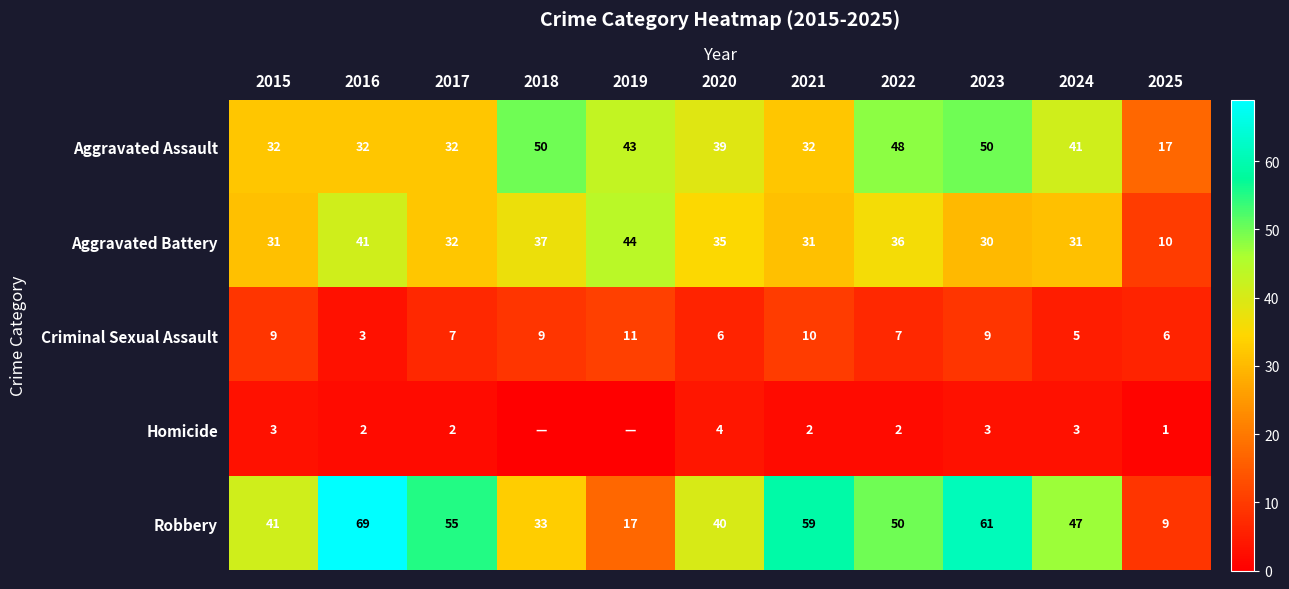

Is it true that Criminal Sexual Assault equals 9 at 2018?

True